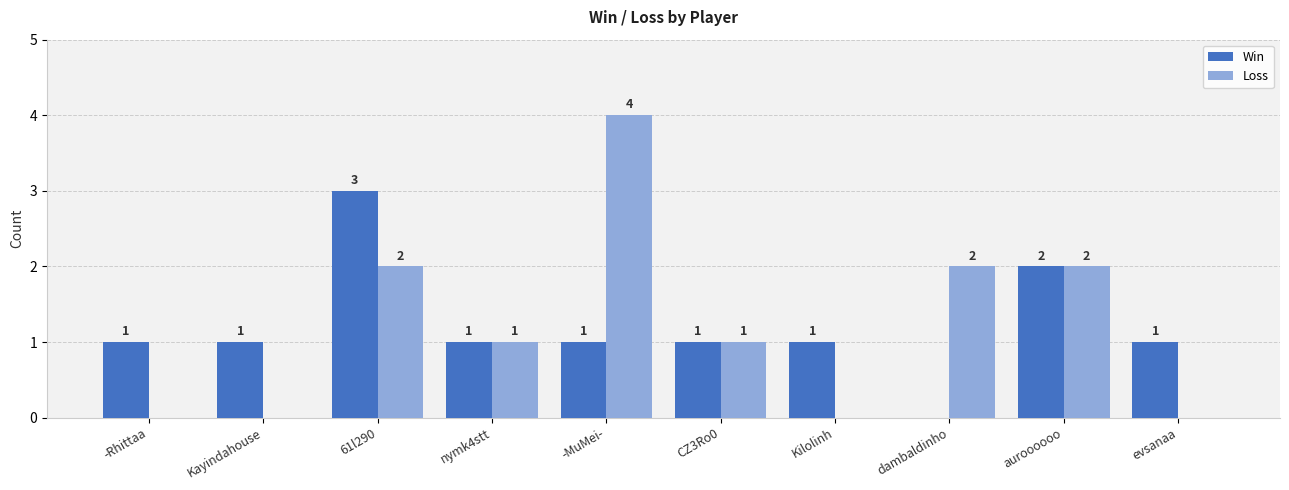

What is the sum of the Win values at -Rhittaa and Kayindahouse?

2